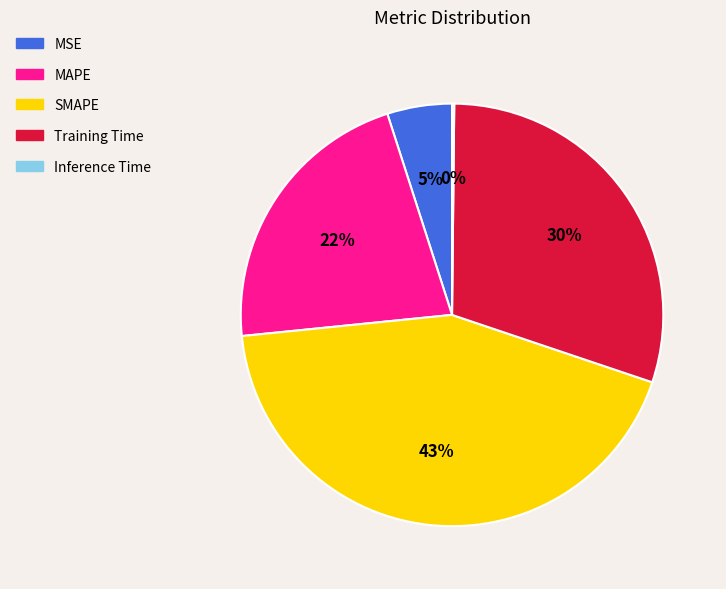

Which slice is the largest?

SMAPE